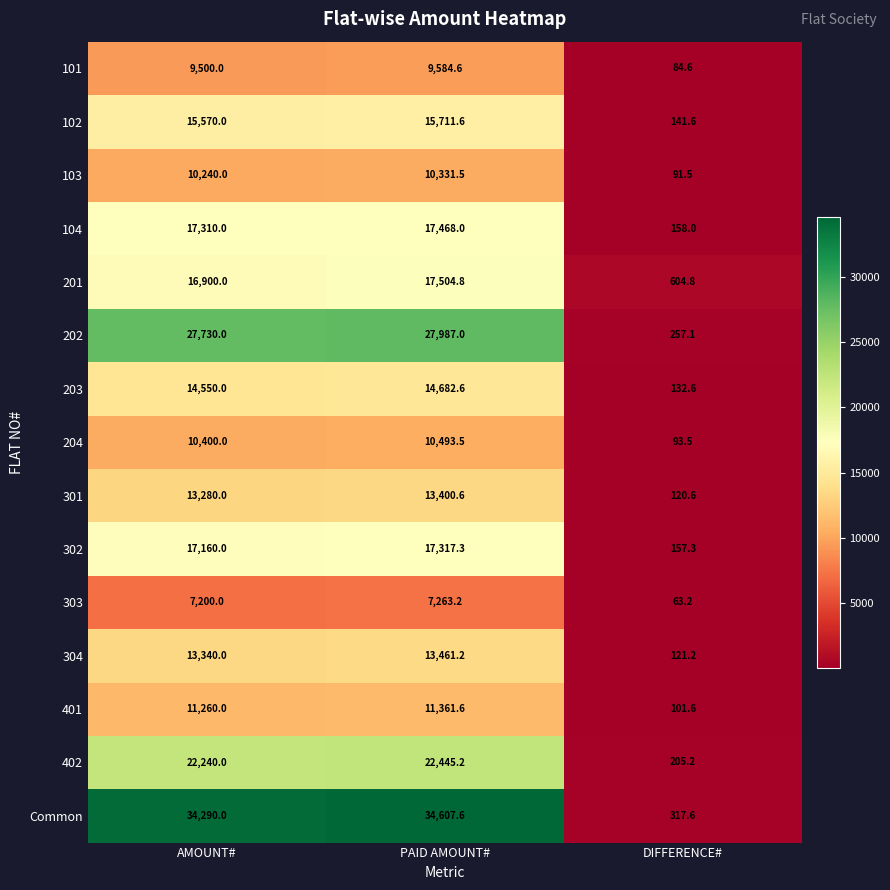

Count the number of categories in the chart.

3